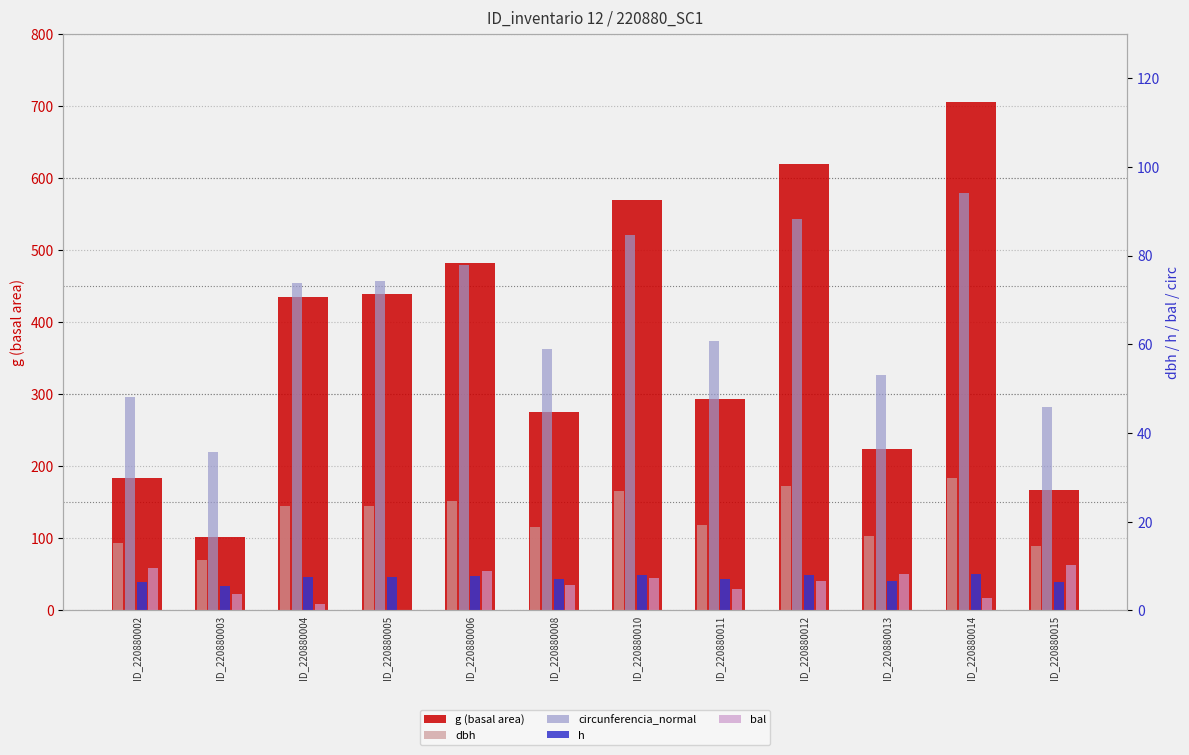

What is the value of the bal bar at the 1st from the left?

9.6